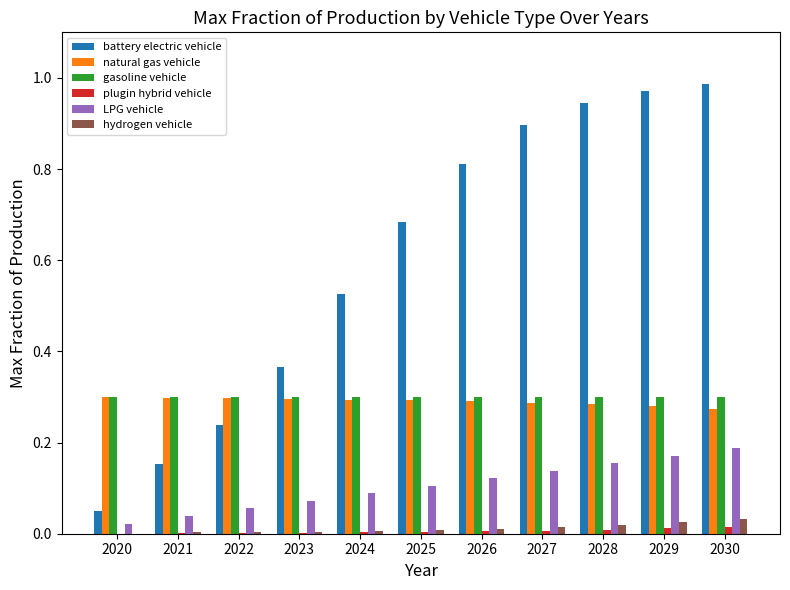

Which series has the largest total across all categories?

battery electric vehicle